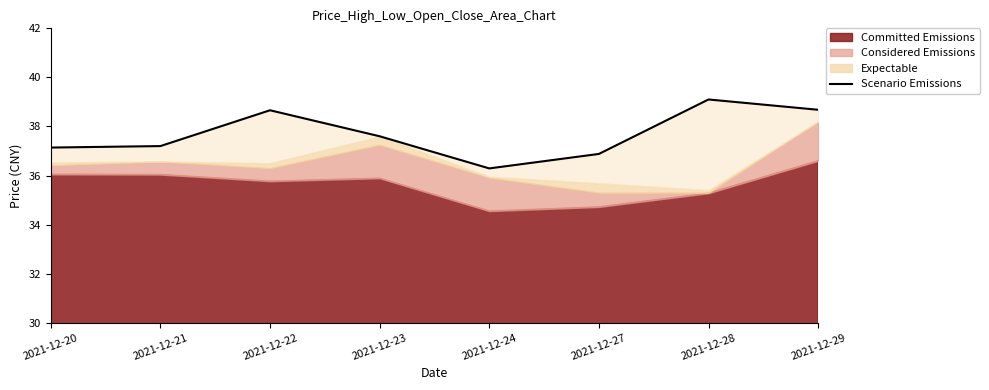

List the labels in order of value, smallest first.

2021-12-24, 2021-12-27, 2021-12-20, 2021-12-21, 2021-12-23, 2021-12-22, 2021-12-29, 2021-12-28